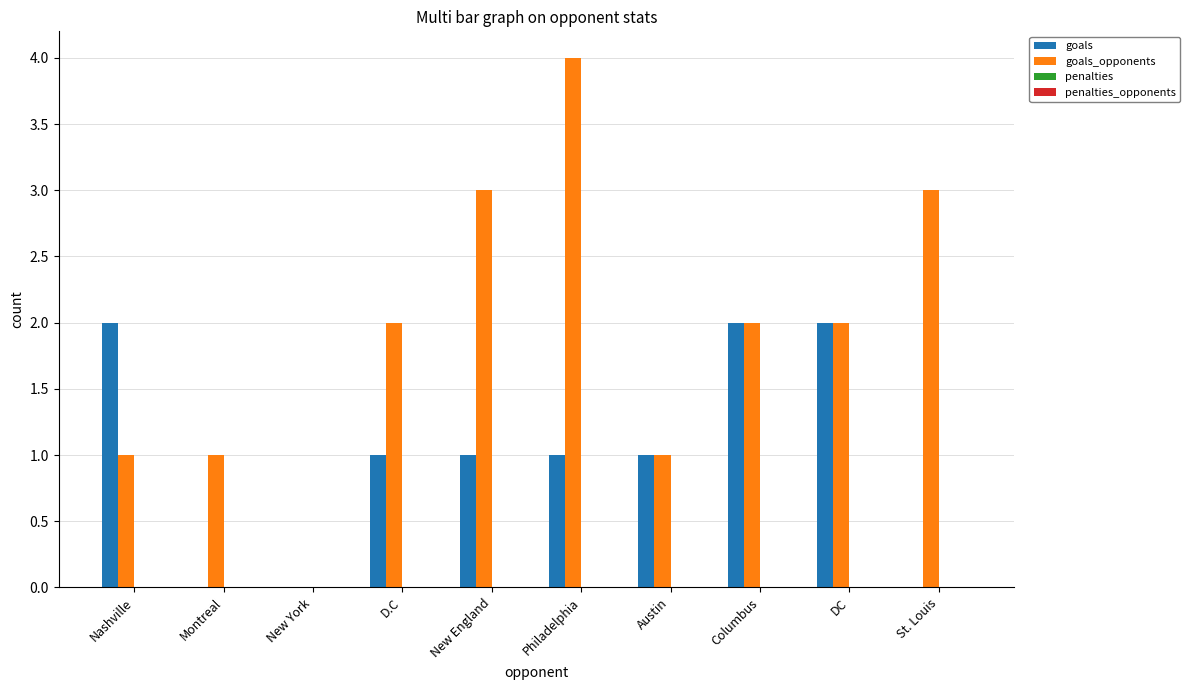

Count the goals_opponents values in the range 1 to 3.

8